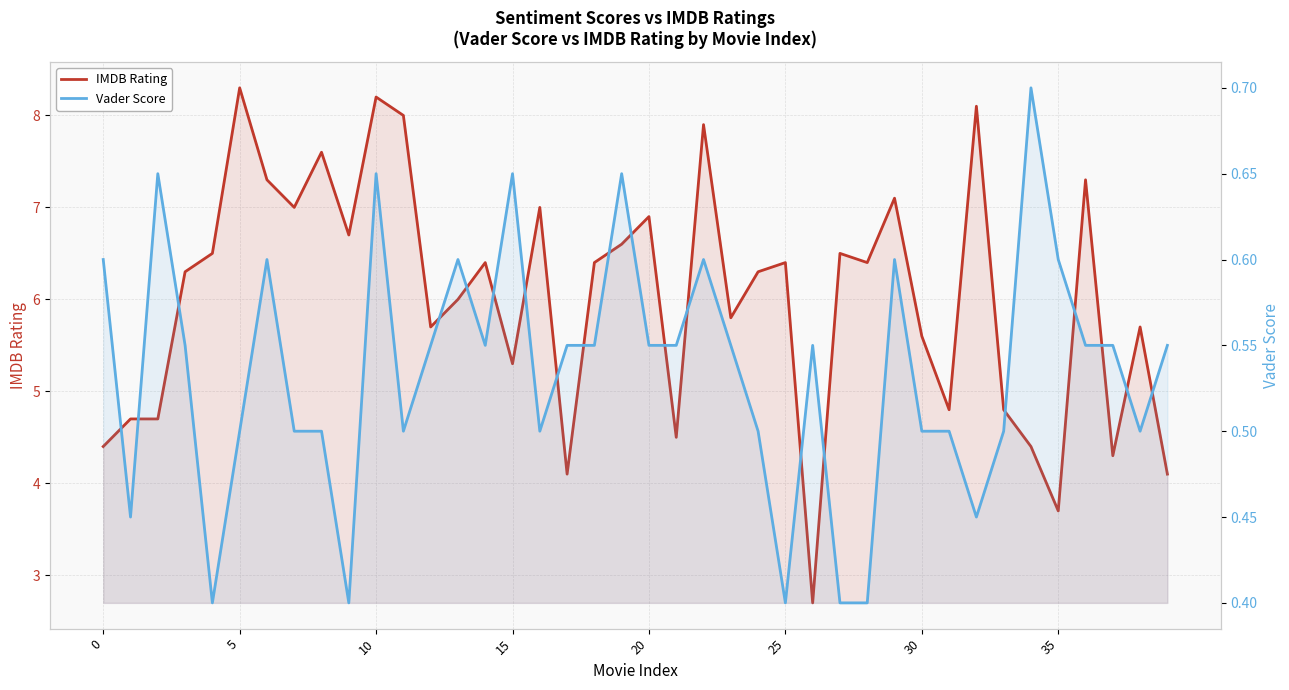

In Vader Score, how many points are lower than both neighbors (excluding endpoints)?

9